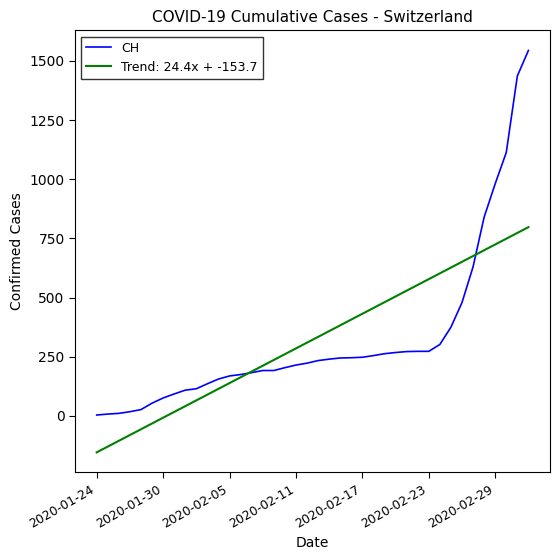

Which series has the widest spread of values?

CH